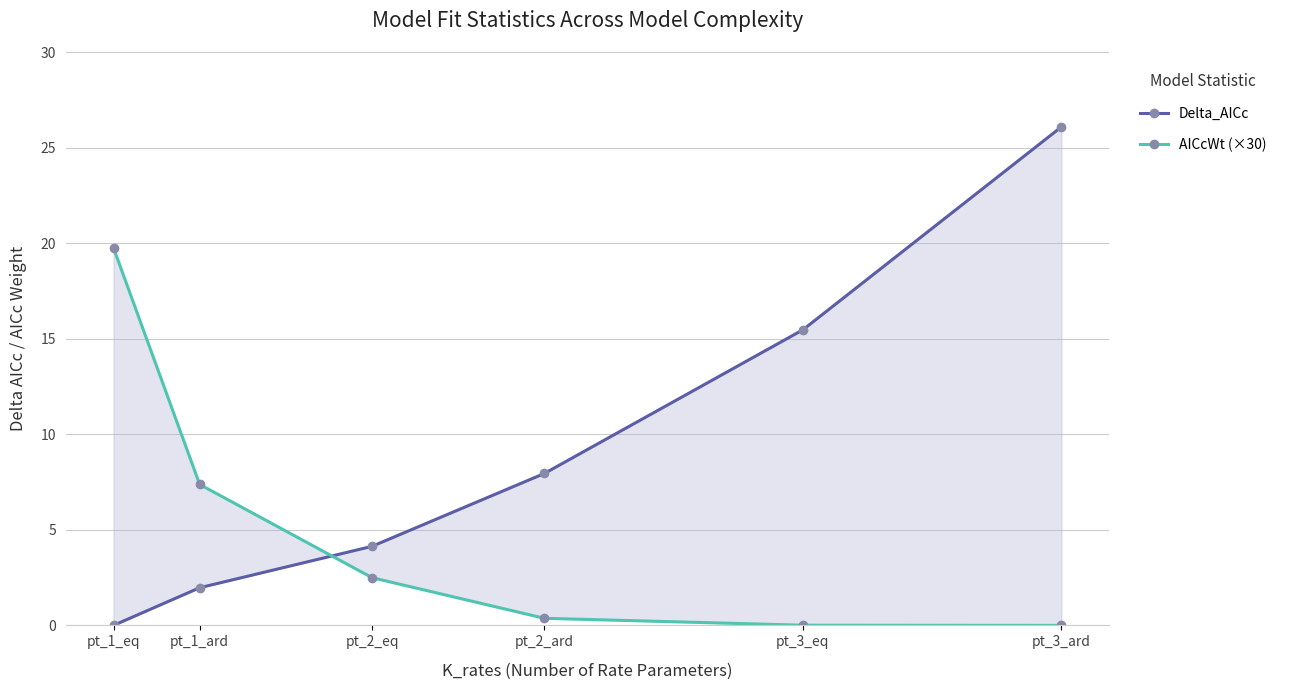

True or false: Delta_AICc has a value of 4.4 at pt_2_ard.

False